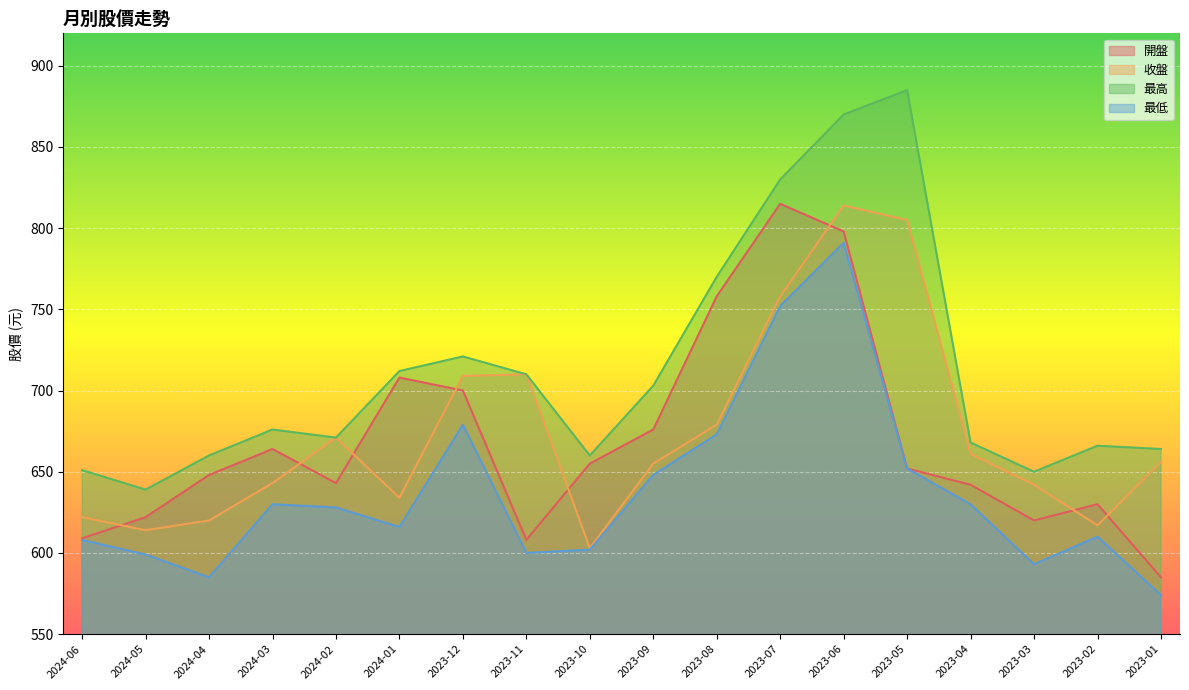

At which label does 收盤 first exceed 656?

2024-02